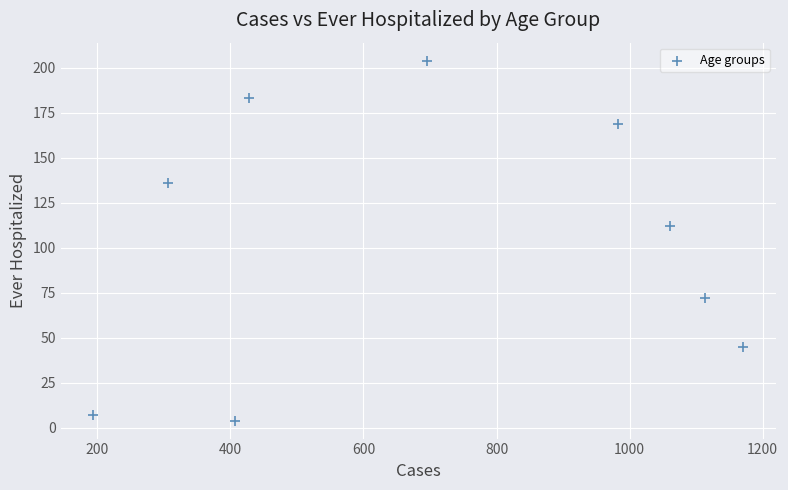

What is the range of Y values (max minus min)?

200